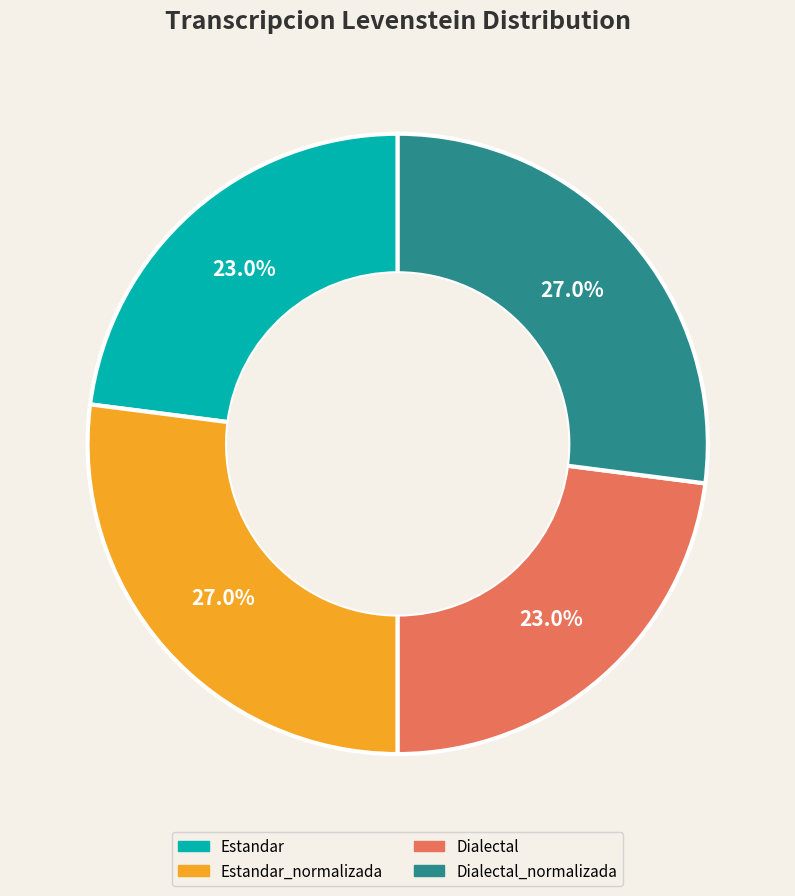

How much of the chart is everything except Estandar?

77.0%